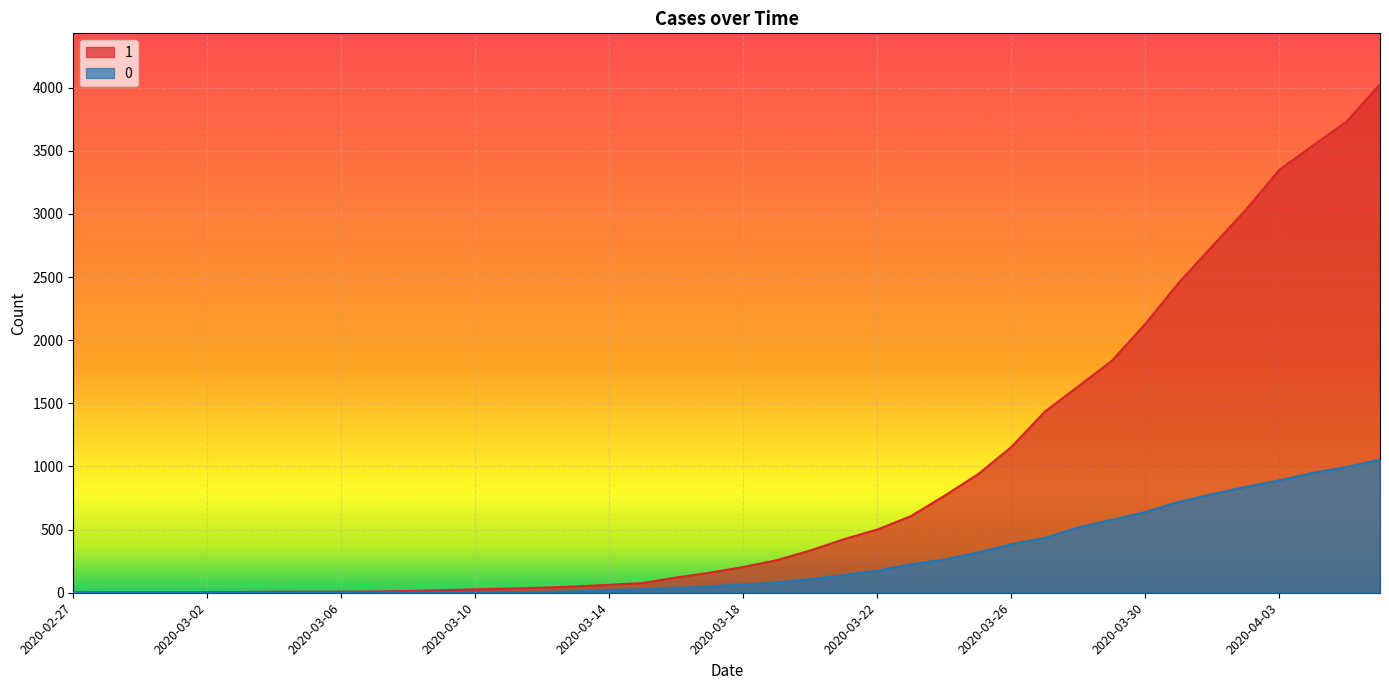

How many lines are shown in the chart?

2